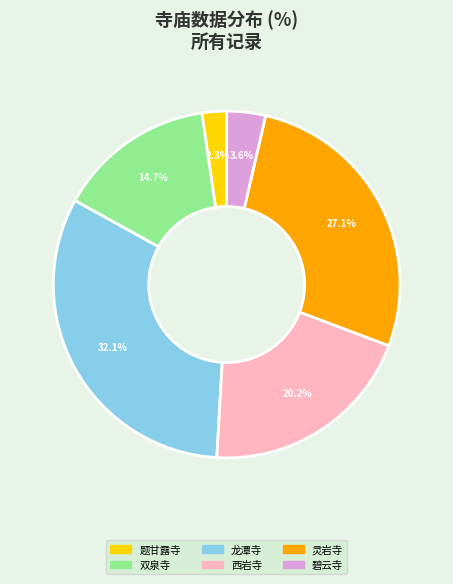

How many slices are in this pie chart?

6